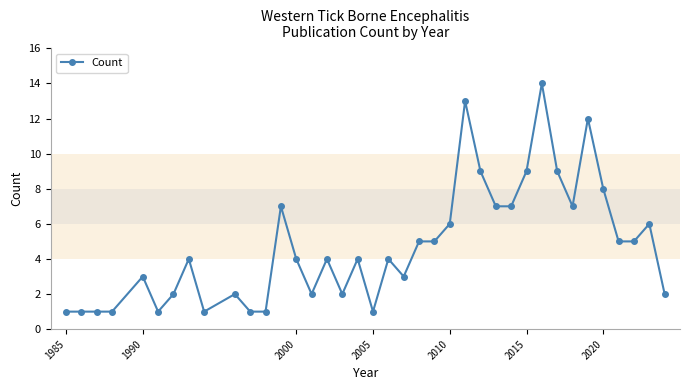

What is the average value?

5